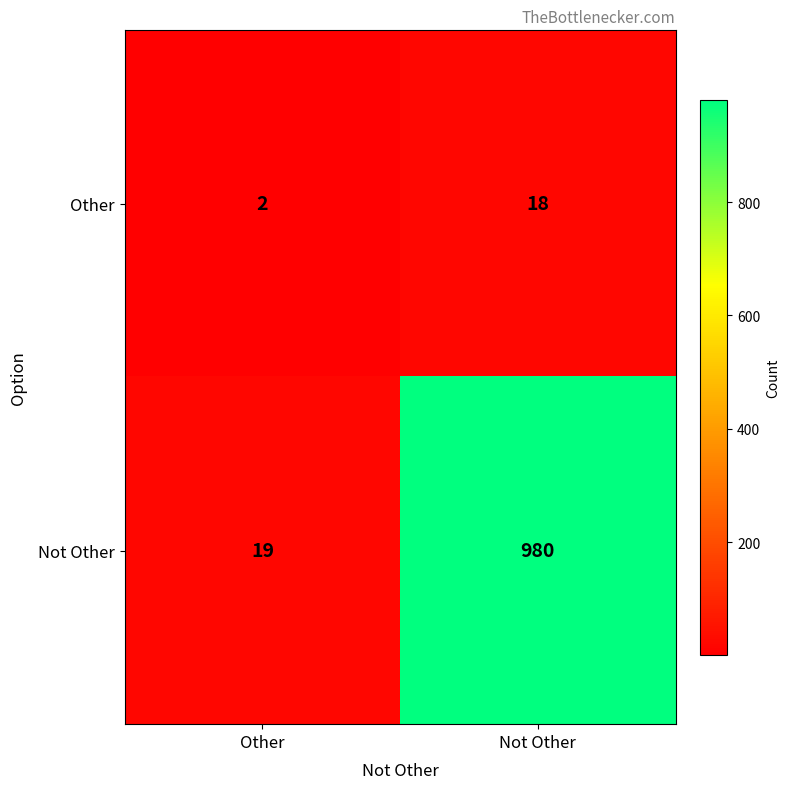

Which series has the largest total across all categories?

Not Other